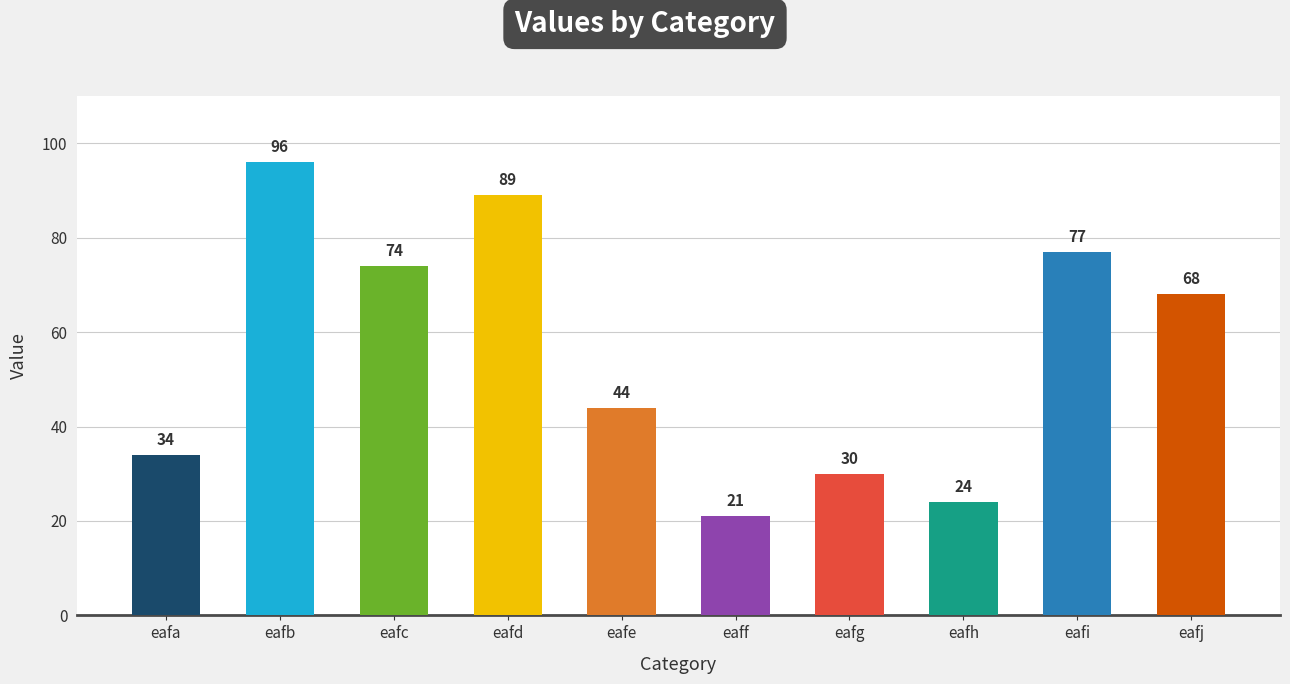

What is the greatest value displayed?

96